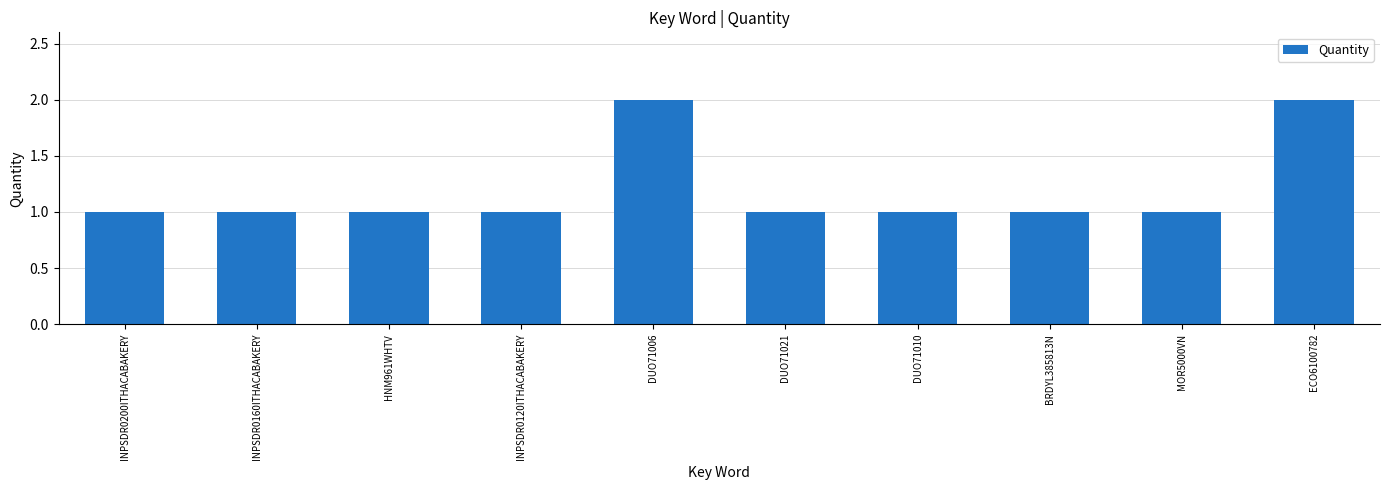

What is the approximate value at INPSDR0200ITHACABAKERY?

1